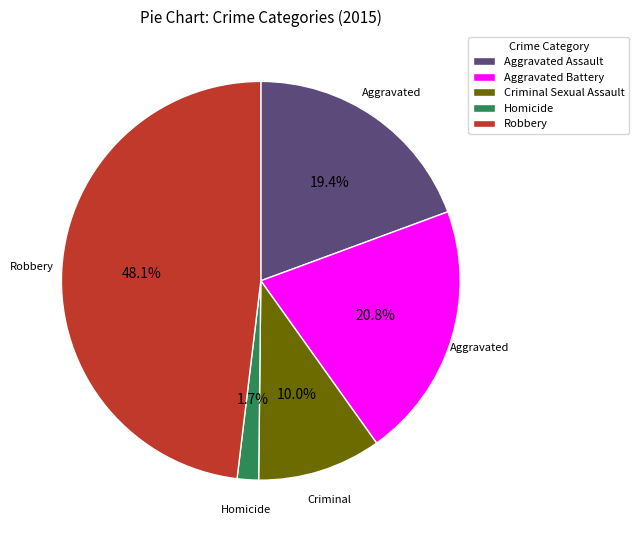

Which category has the biggest portion of the pie?

Robbery